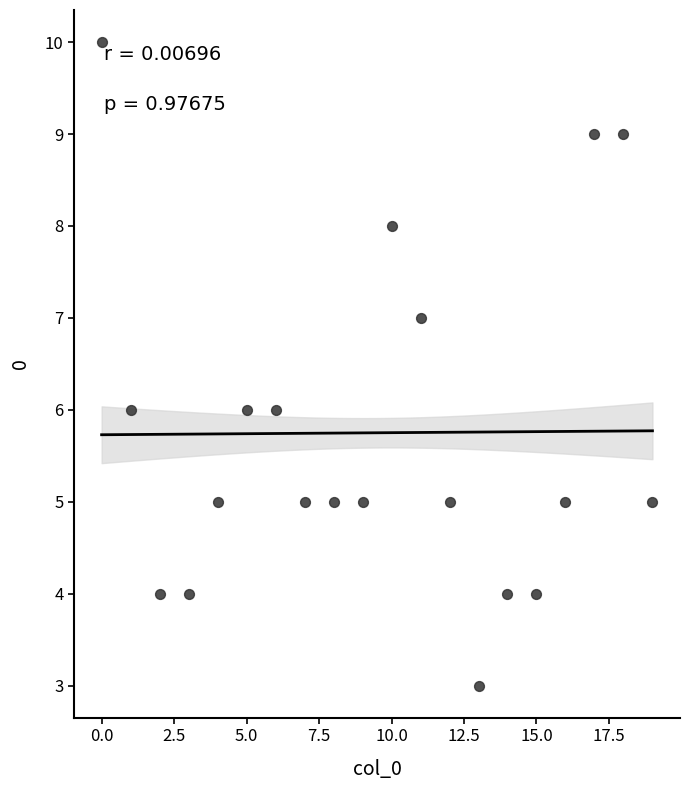

What is the range of Y values (max minus min)?

7